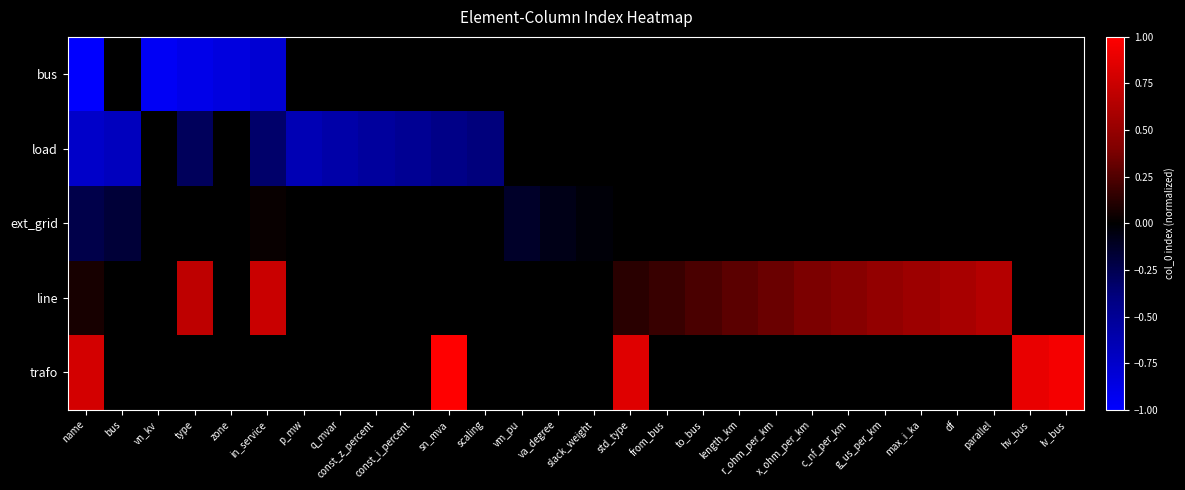

List the series in order of their peak value, lowest first.

bus, load, ext_grid, line, trafo